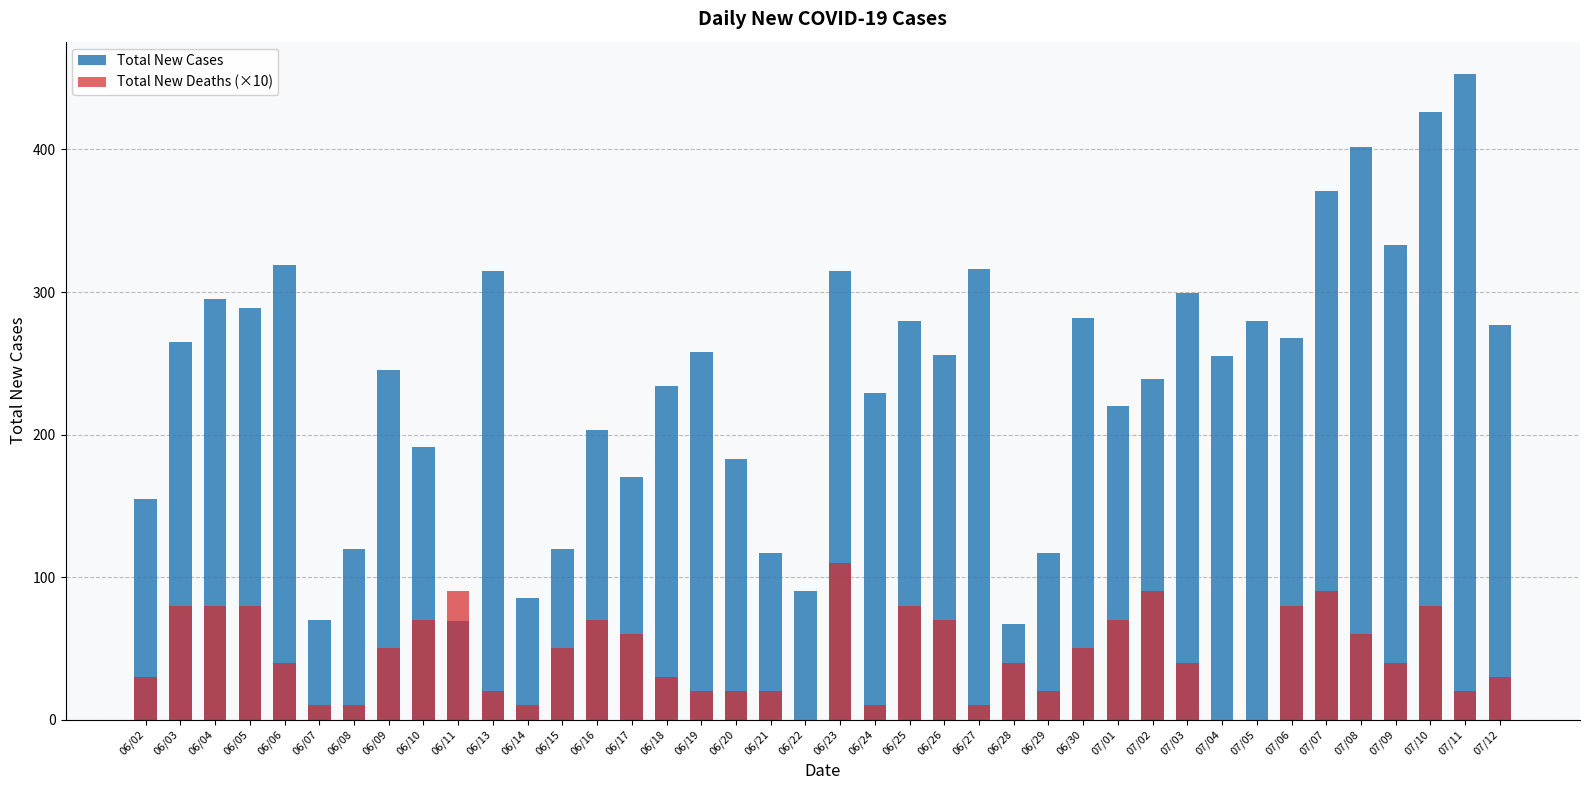

What is the label of the 11th bar from the left?

06/13